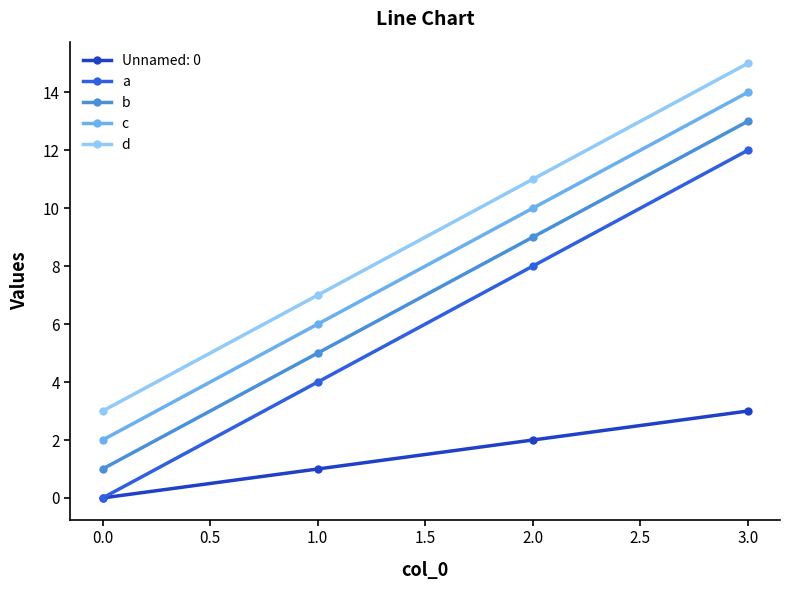

Reading left to right, what are all the values shown in this chart?

Unnamed: 0: 0.0=0	1.0=1	2.0=2	3.0=3
a: 0.0=0	1.0=4	2.0=8	3.0=12
b: 0.0=1	1.0=5	2.0=9	3.0=13
c: 0.0=2	1.0=6	2.0=10	3.0=14
d: 0.0=3	1.0=7	2.0=11	3.0=15